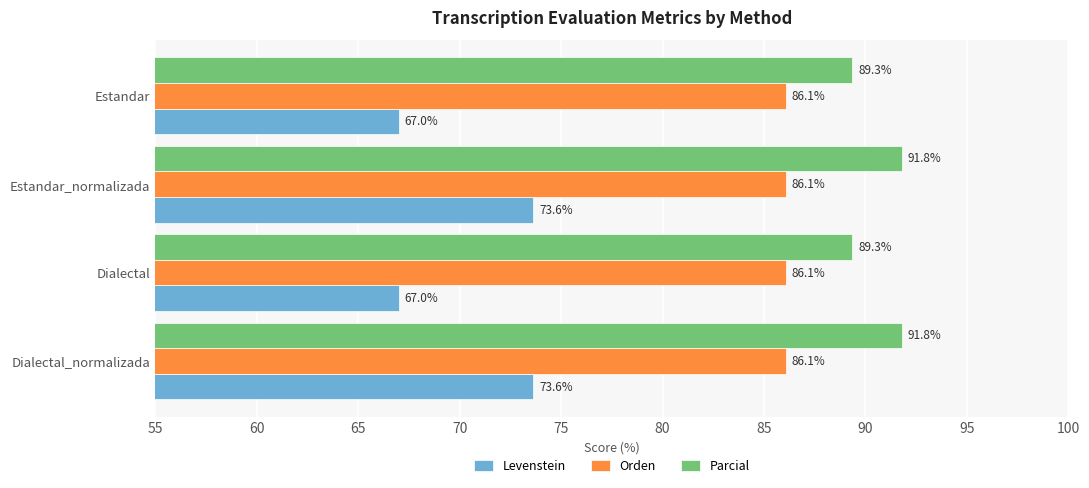

True or false: Orden has a value of 25.1 at Dialectal.

False